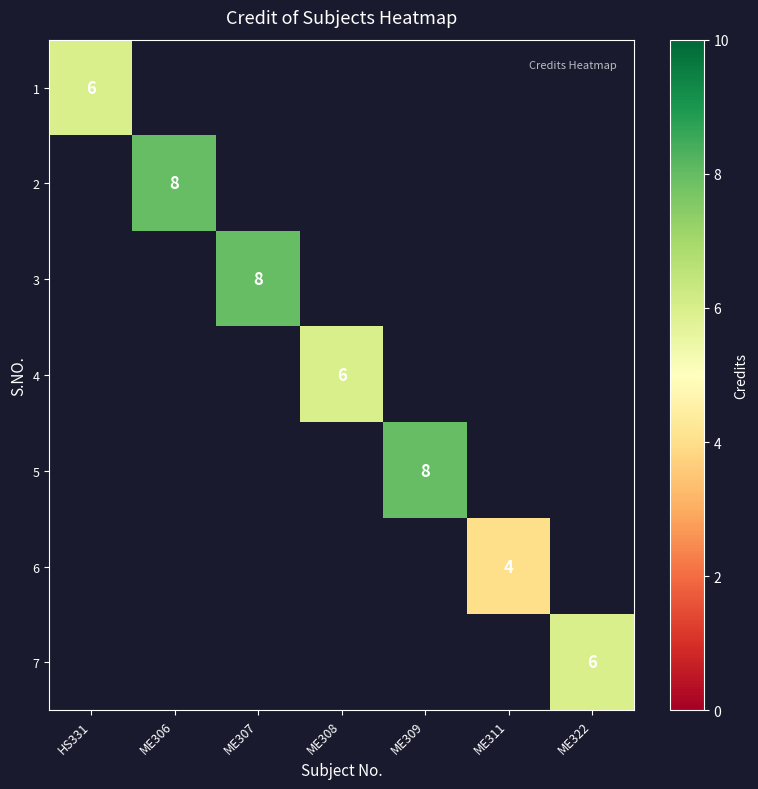

Which label corresponds to the largest value in the chart?

ME306